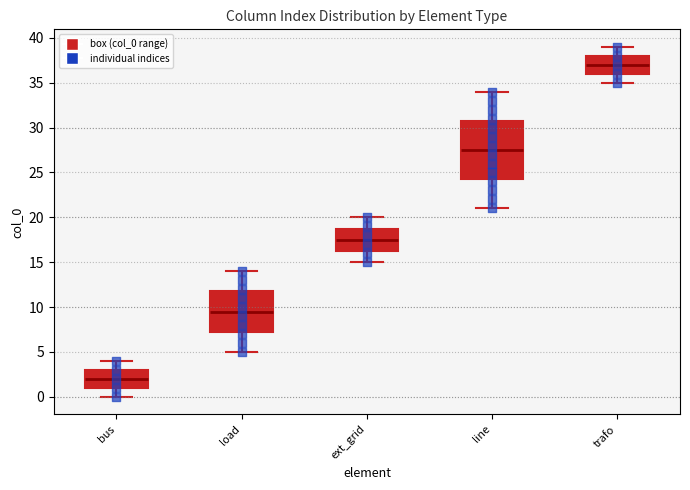

Which box's median line is the highest?

trafo